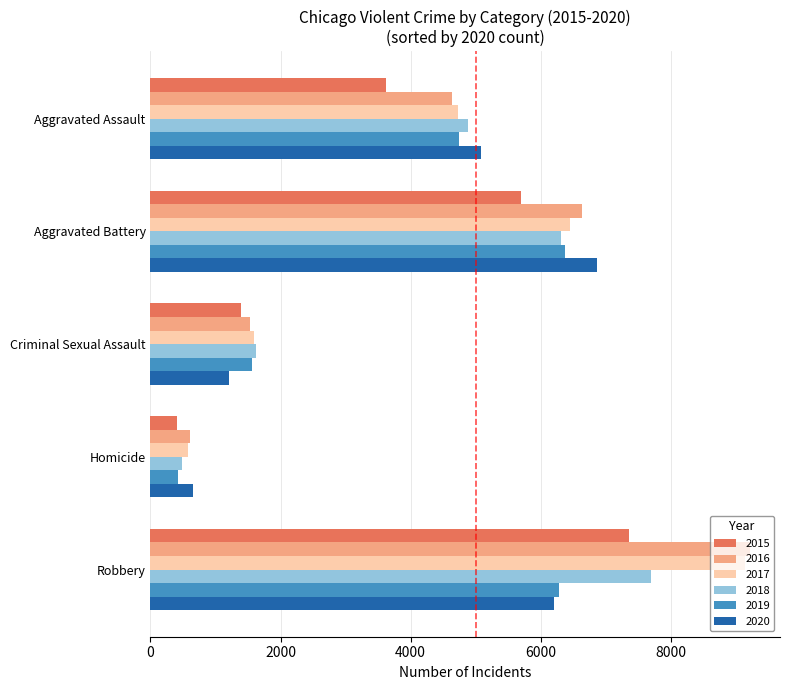

Which series has the widest spread of values?

2016